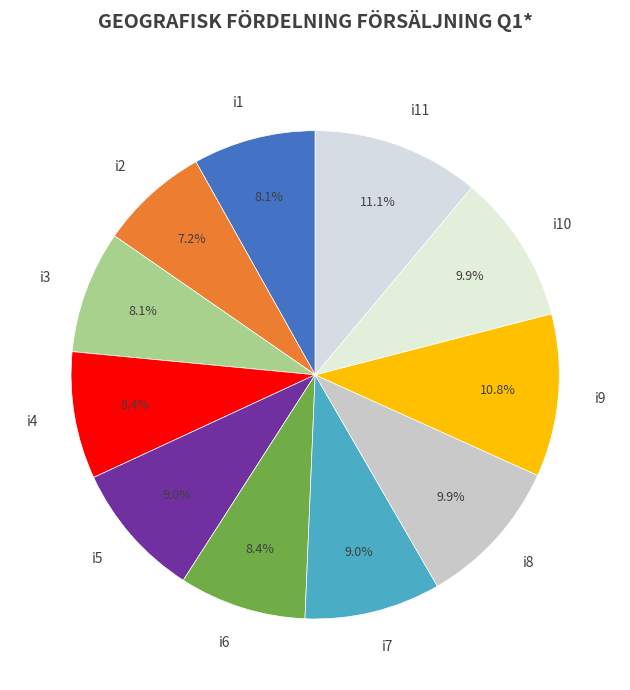

What percentage is the i1 slice, to the nearest percent?

8%